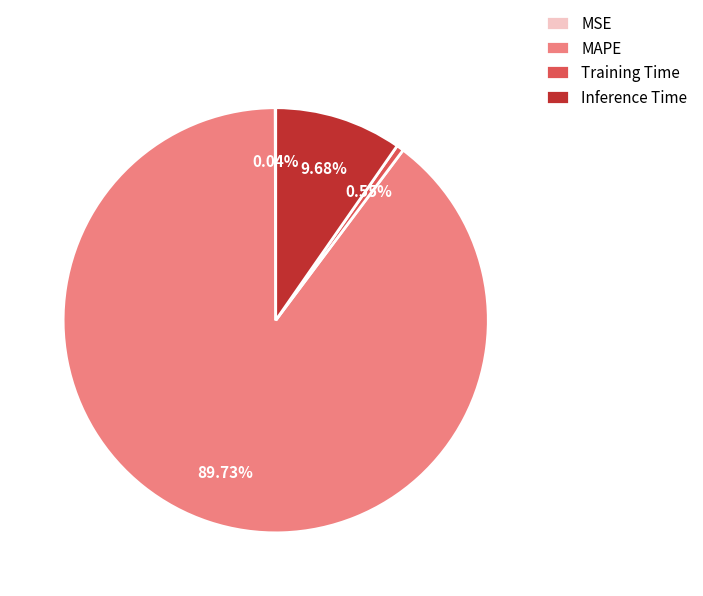

Is the sum of Inference Time and MAPE greater than half?

Yes